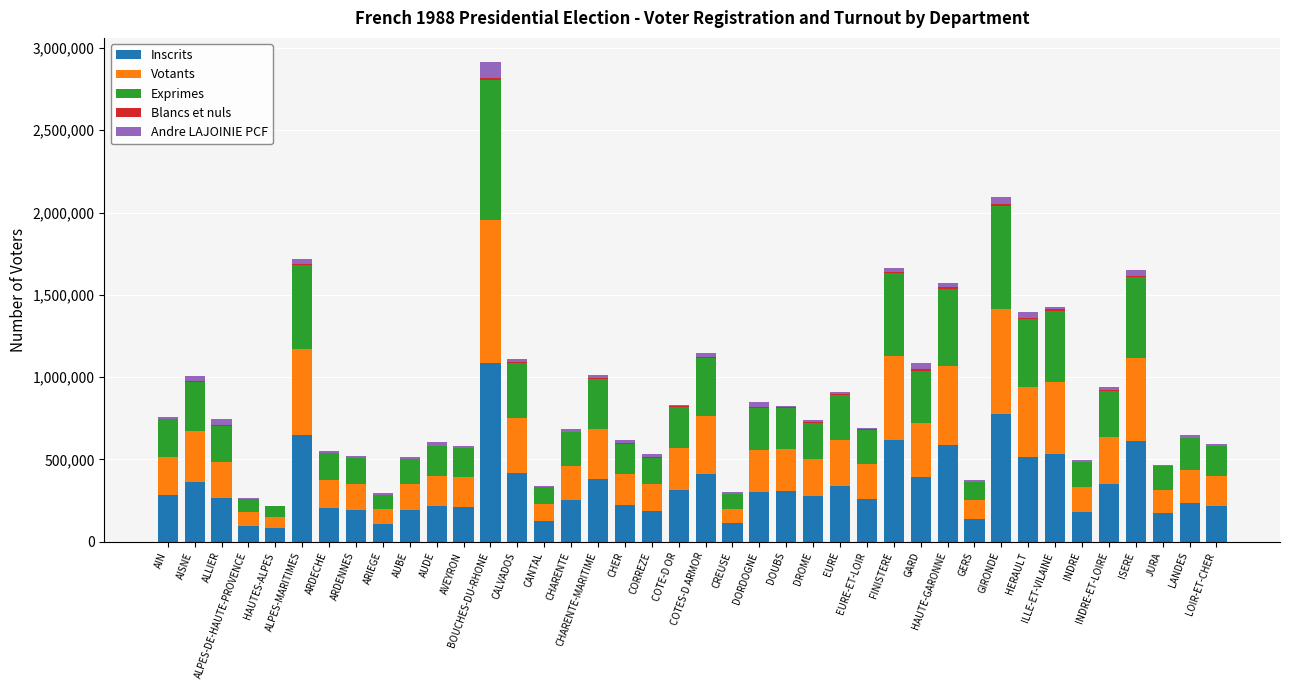

What is the sum of all Inscrits values?

13180611